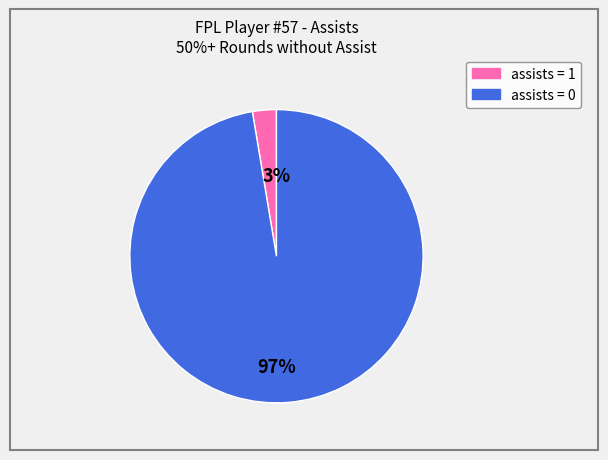

Between assists = 1 and assists = 0, which is larger?

assists = 0